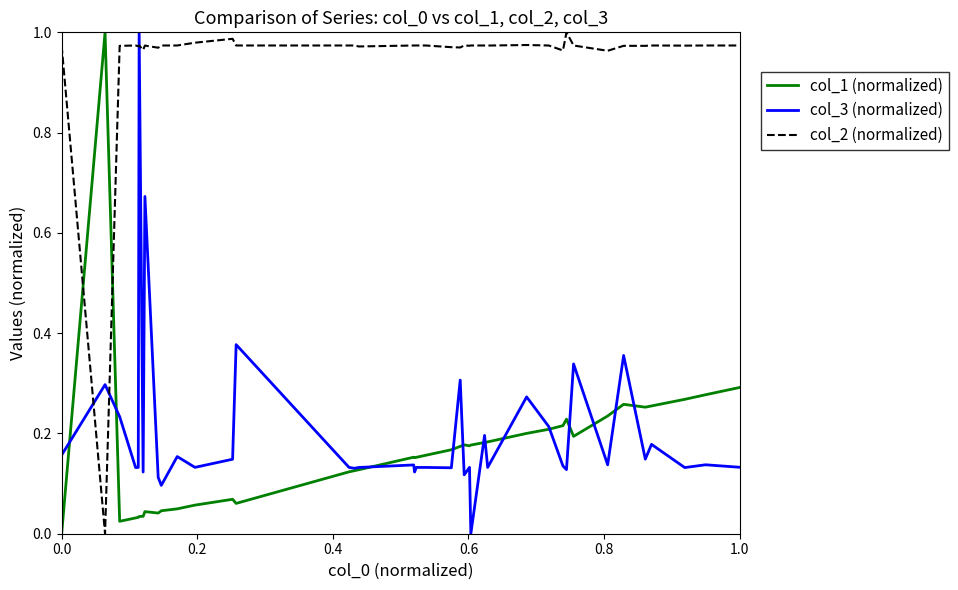

Which series ends up on top after the final intersection of col_3 (normalized) and col_2 (normalized)?

col_2 (normalized)